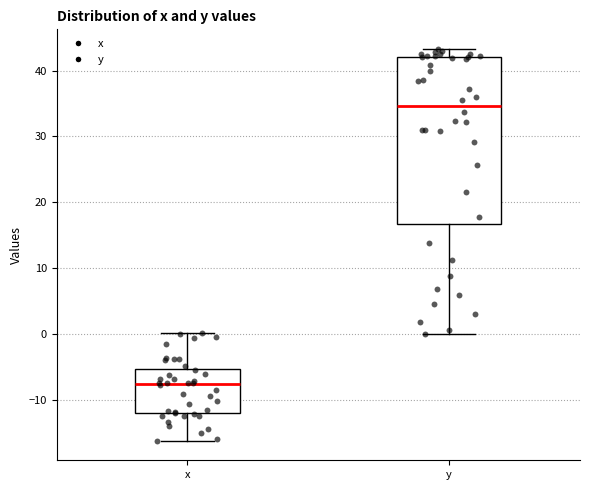

Reading left to right, read every box against the y-axis: the position of its median line, the range the box covers, and the ends of its whiskers. The values are not printed on the chart, so give them approximately, as read against the axis.

x: median -8, box -12 to -5, whiskers -16 to 0
y: median 35, box 17 to 42, whiskers 0 to 43